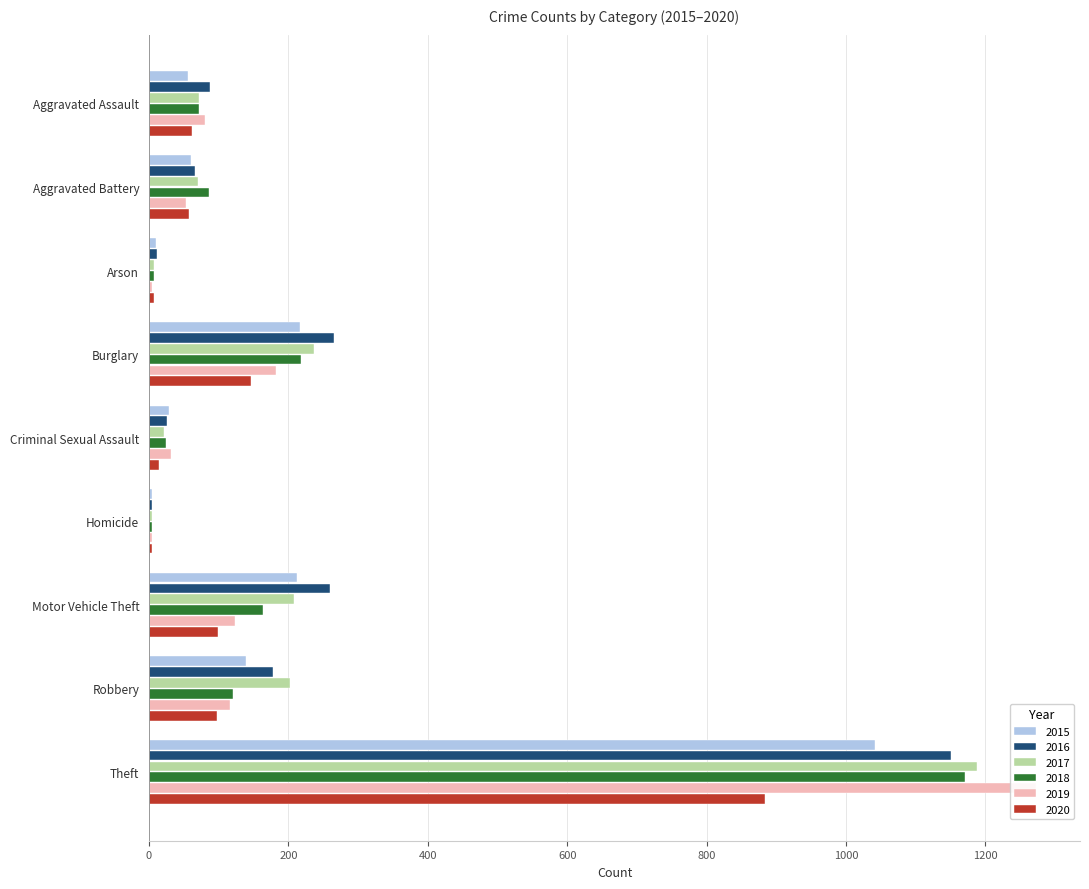

How many data points in 2015 are above 60?

4